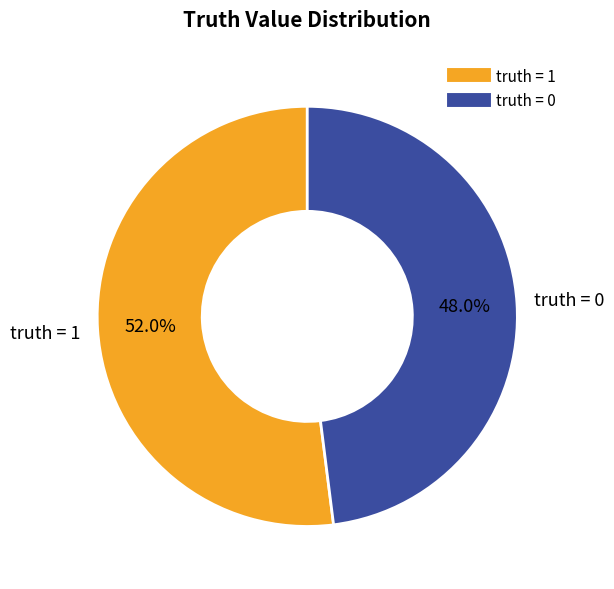

What is the largest slice in the pie chart?

truth = 1